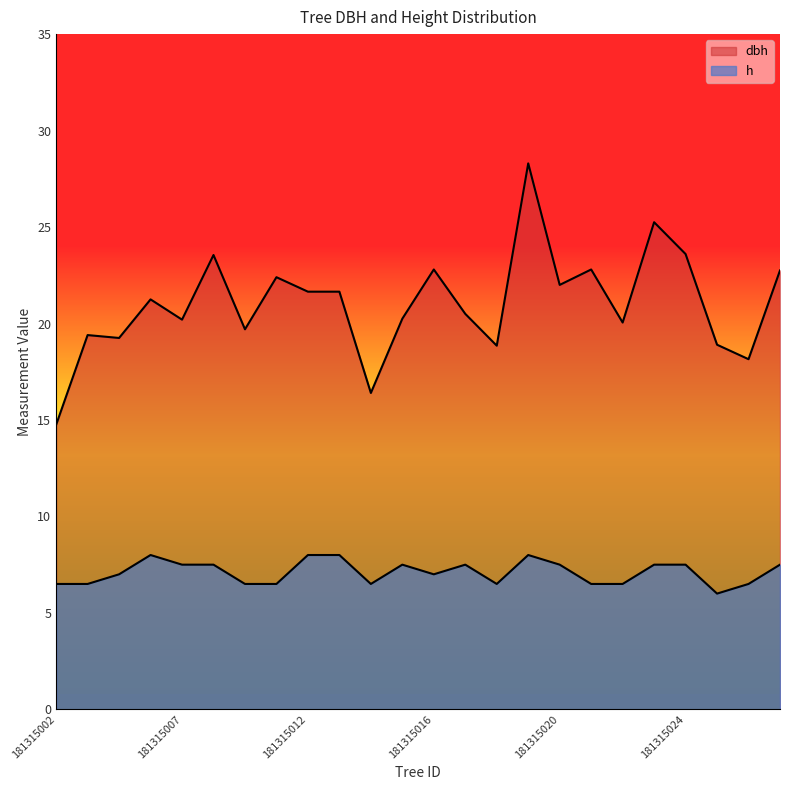

Is it true that dbh equals 23.6 at 181315008?

True